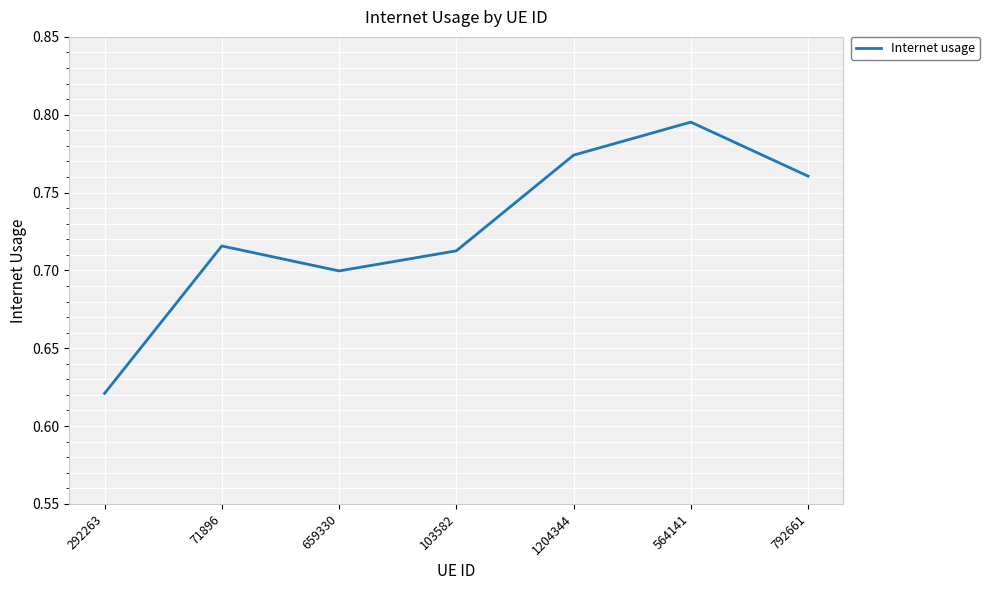

What is the sum of all values?

5.1